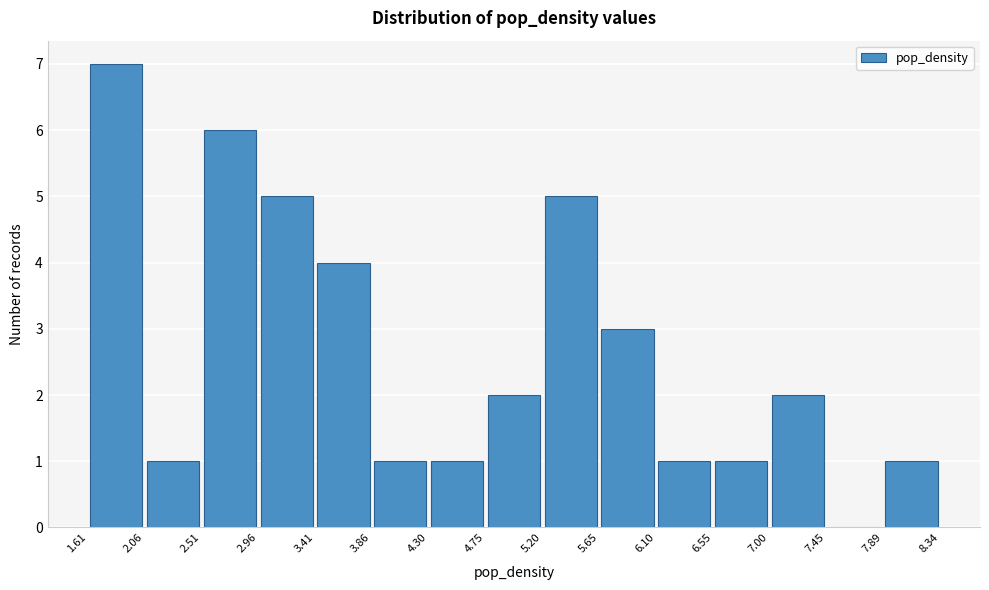

Reading left to right, list every bar in this chart as the range it spans on the x-axis followed by its height. The values are not printed on the chart, so give them approximately, as read against the axis.

1.61 to 2.06: 7
2.06 to 2.51: 1
2.51 to 2.96: 6
2.96 to 3.41: 5
3.41 to 3.86: 4
3.86 to 4.30: 1
4.30 to 4.75: 1
4.75 to 5.20: 2
5.20 to 5.65: 5
5.65 to 6.10: 3
6.10 to 6.55: 1
6.55 to 7.00: 1
7.00 to 7.45: 2
7.45 to 7.89: 0
7.89 to 8.34: 1